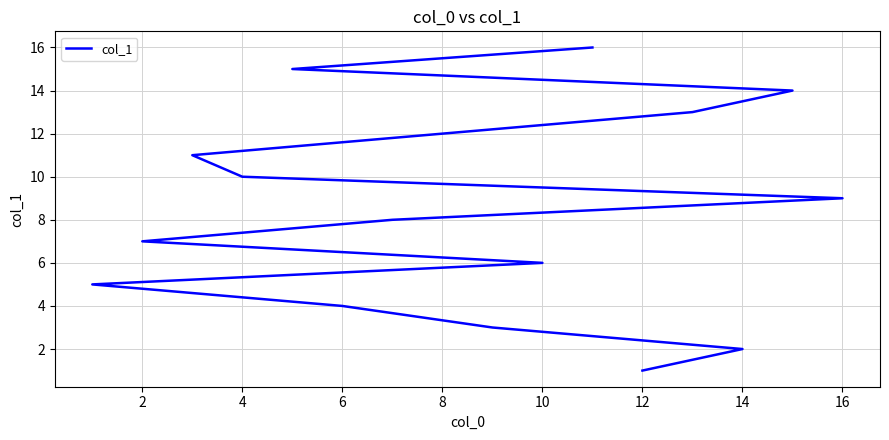

How many data points does each series have?

16